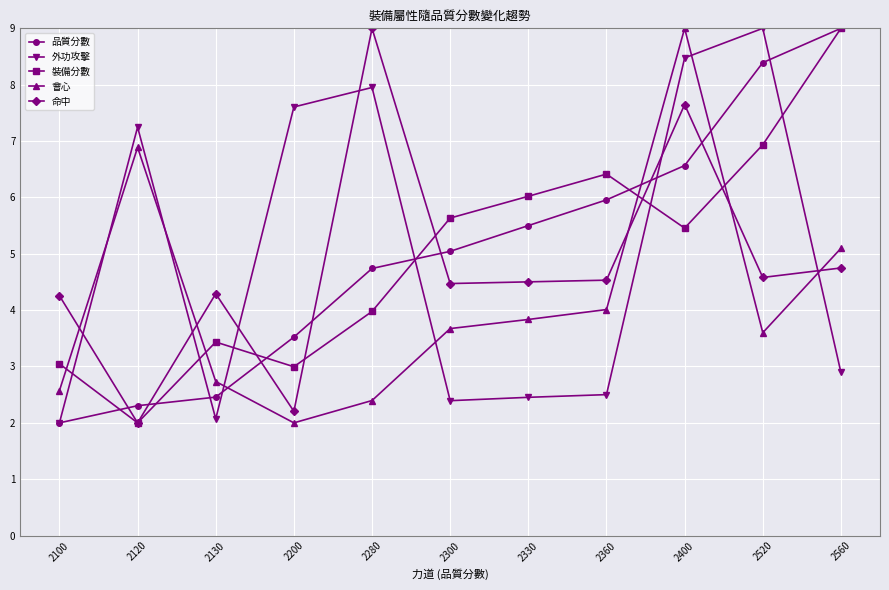

Reading right to left, transcribe all the data shown in this chart.

品質分數: 9.0	8.4	6.6	6.0	5.5	5.0	4.7	3.5	2.5	2.3	2.0
外功攻擊: 2.9	9.0	8.5	2.5	2.5	2.4	8.0	7.6	2.1	7.2	2.0
裝備分數: 9.0	6.9	5.5	6.4	6.0	5.6	4.0	3.0	3.4	2.0	3.0
會心: 5.1	3.6	9.0	4.0	3.8	3.7	2.4	2.0	2.7	6.9	2.6
命中: 4.7	4.6	7.6	4.5	4.5	4.5	9.0	2.2	4.3	2.0	4.3